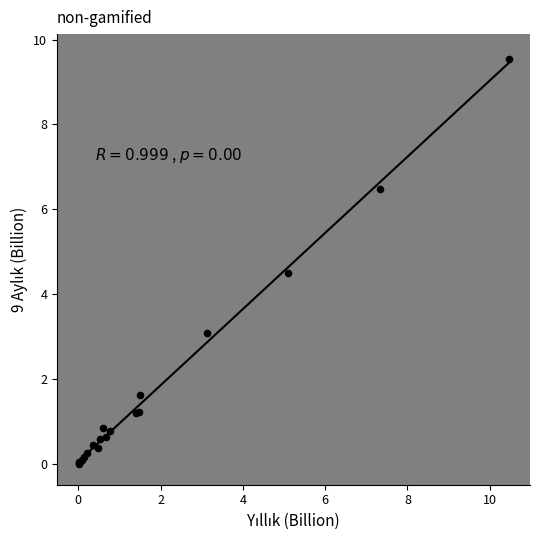

What Y value in the scatter plot is closest to 4?

4.5